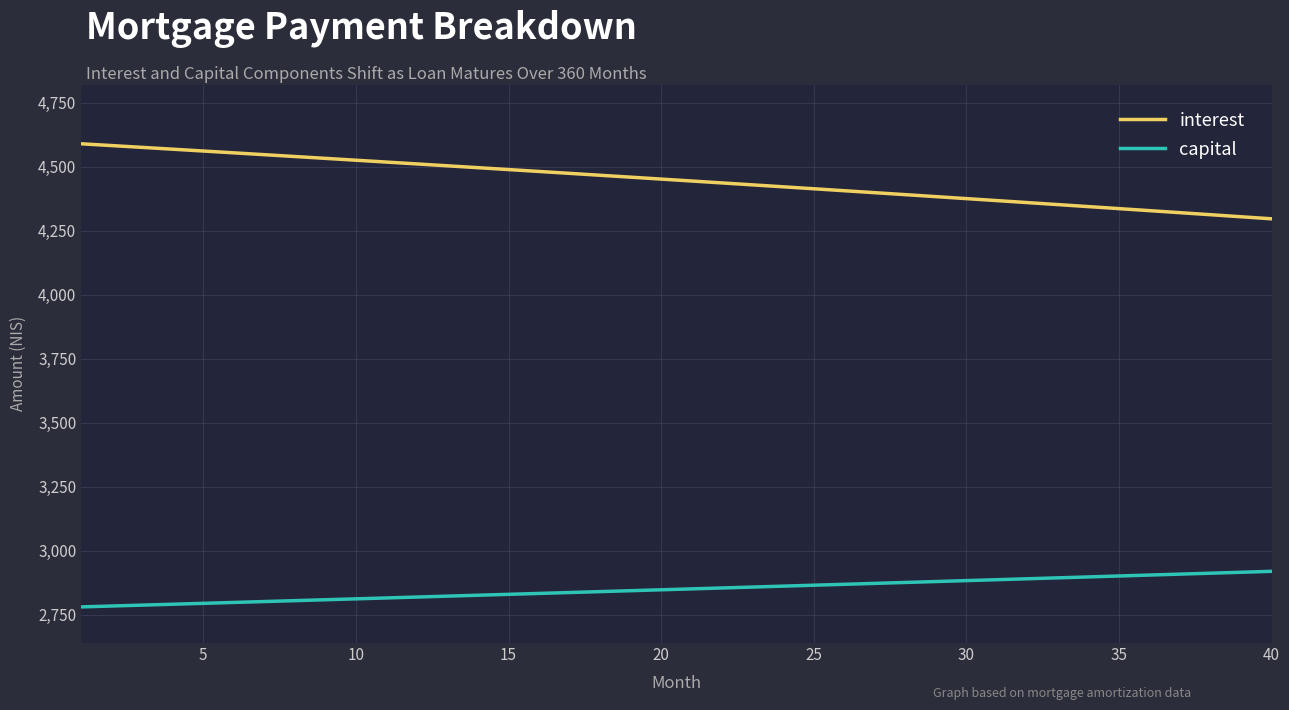

Which series has the largest range (max minus min)?

interest